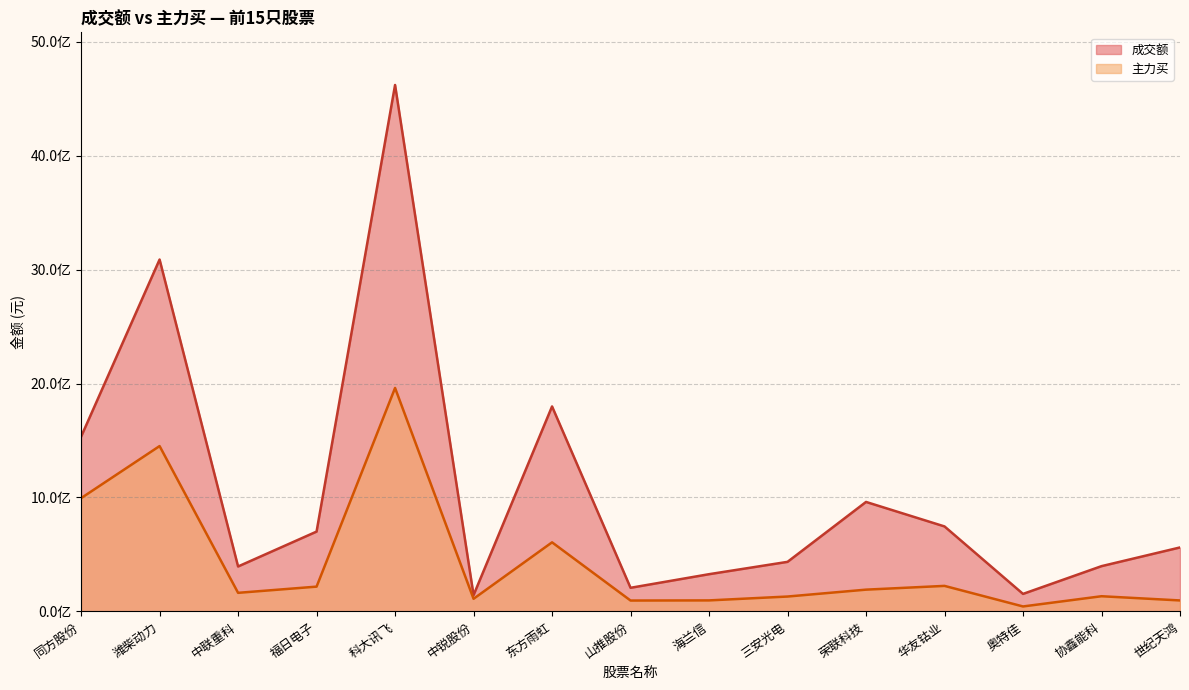

What is the value of the 主力买 point at the 7th from the left?

606093242